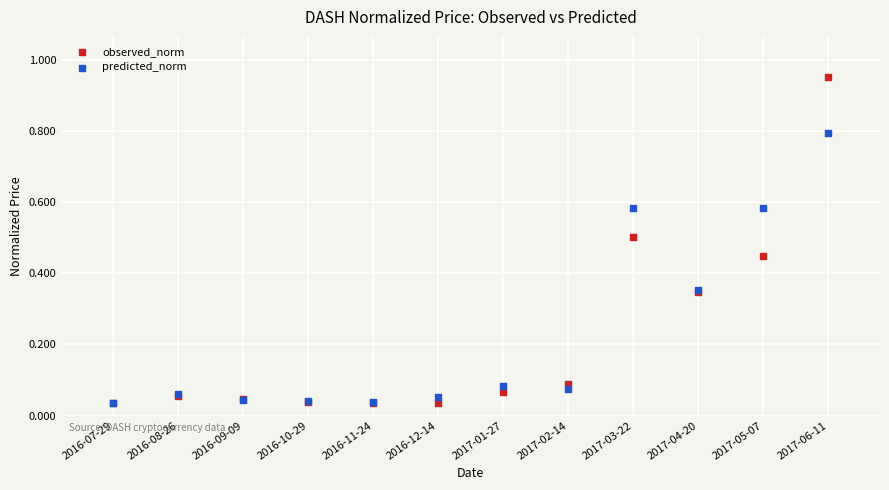

What are all the series names shown in the legend?

observed_norm, predicted_norm